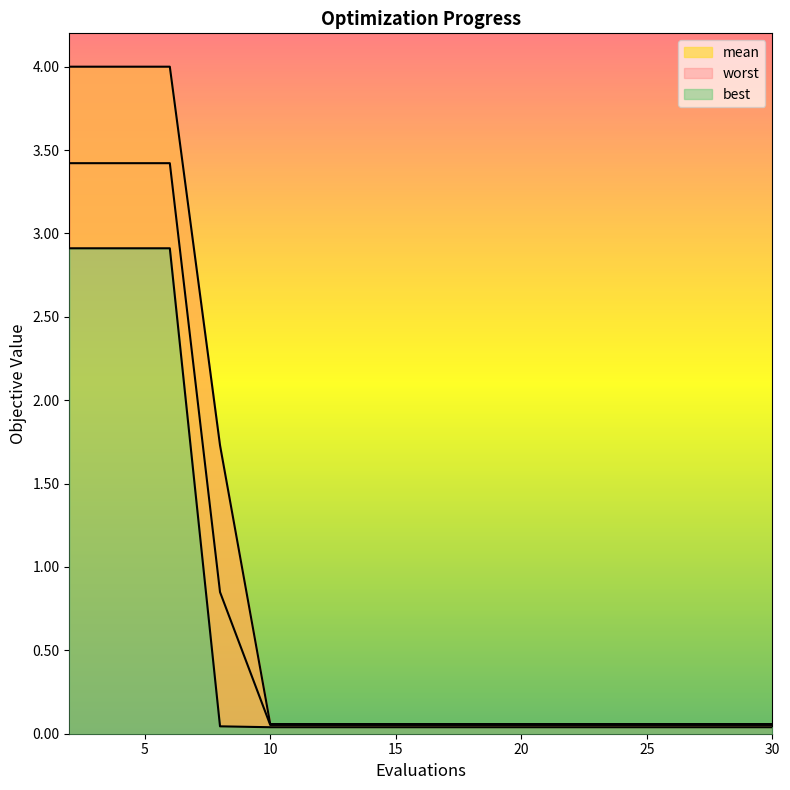

Which has a higher value, 2 or 24?

2